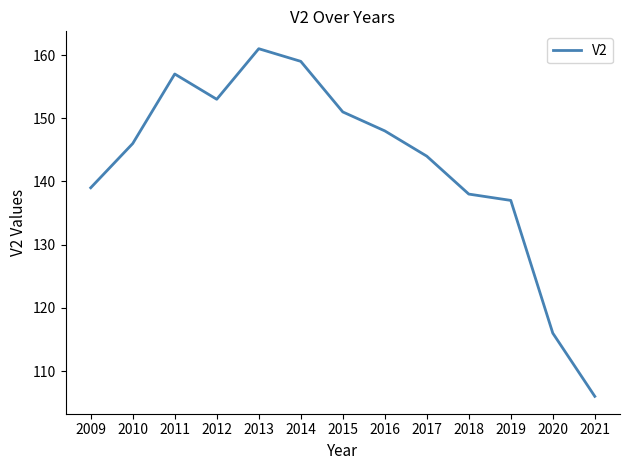

What is the sum of the values at 2010 and 2009?

285